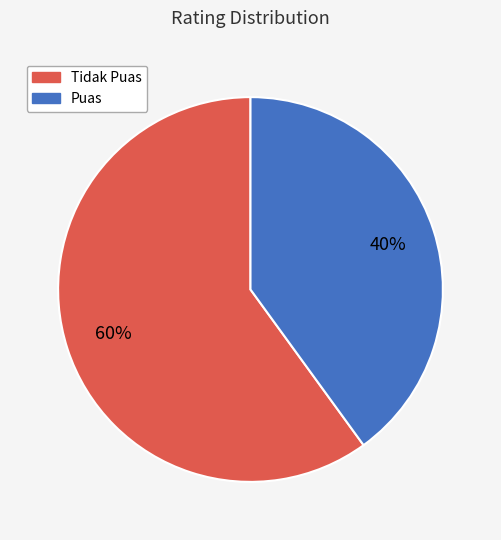

To the nearest percent, what is the average slice percentage?

50%